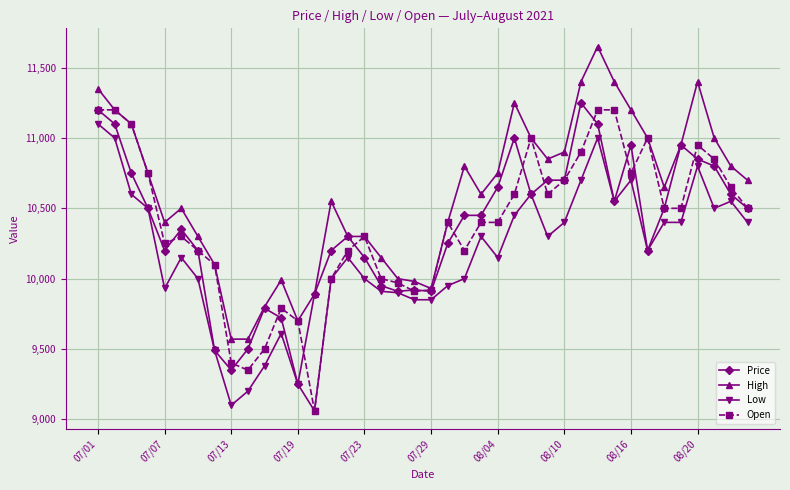

How many data points in High are less than 10700?

20